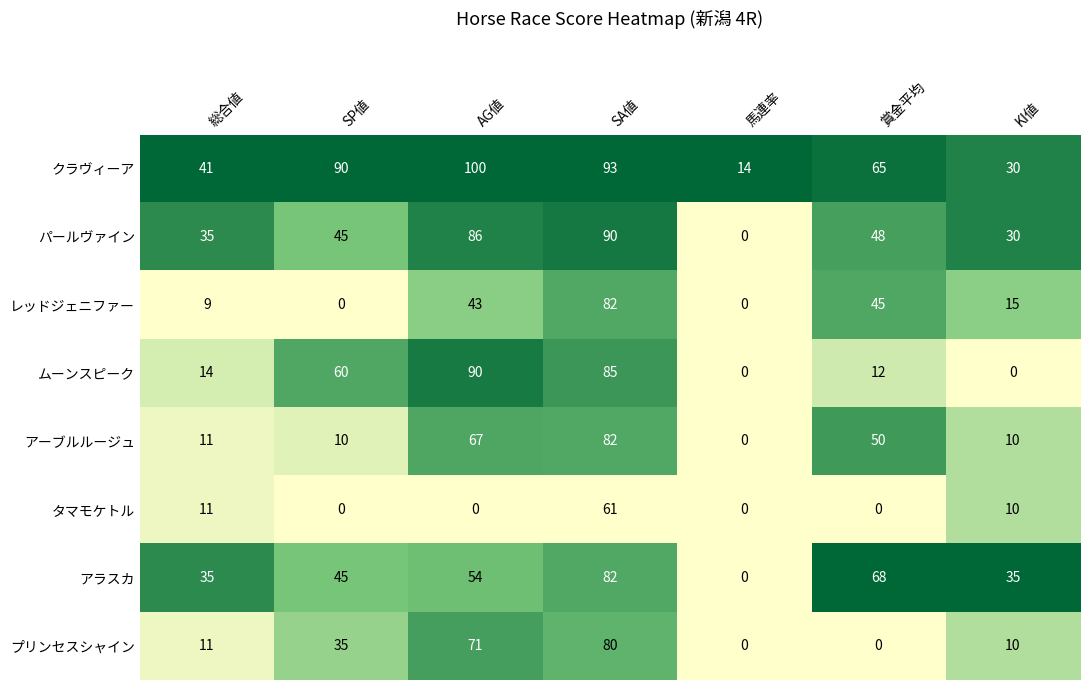

How many distinct data groups are displayed?

8